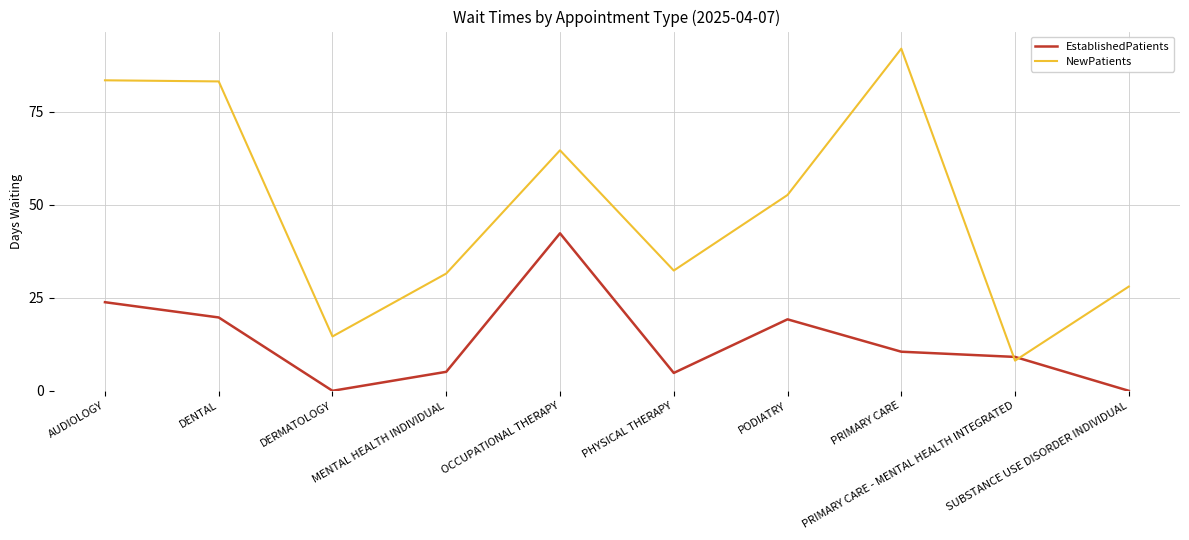

List the series in order of their overall mean, highest first.

NewPatients, EstablishedPatients